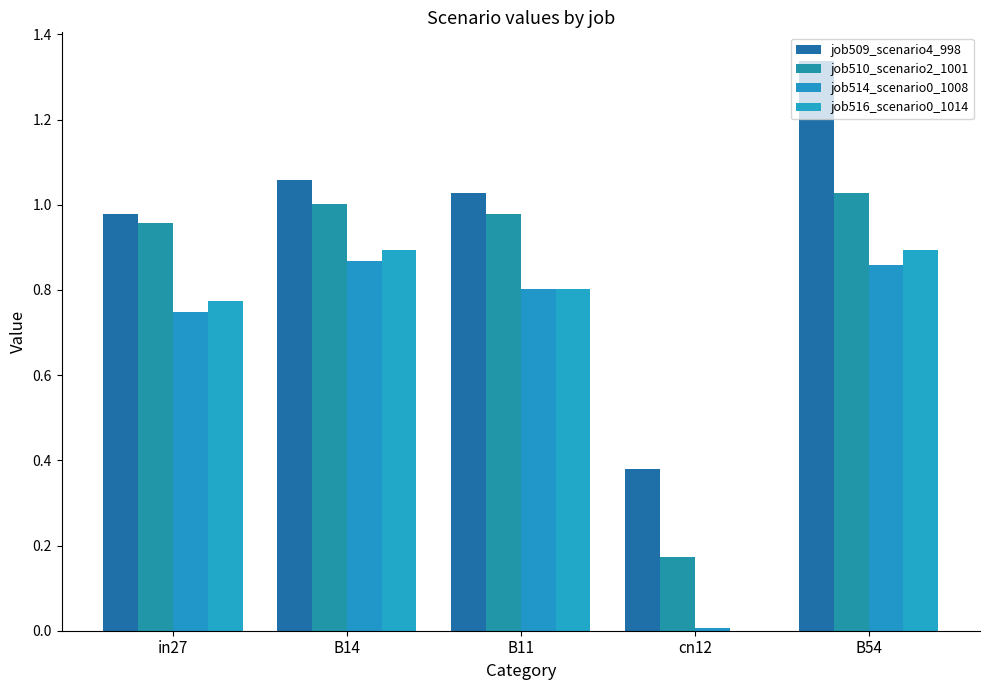

How many data points in job509_scenario4_998 are above 1?

3